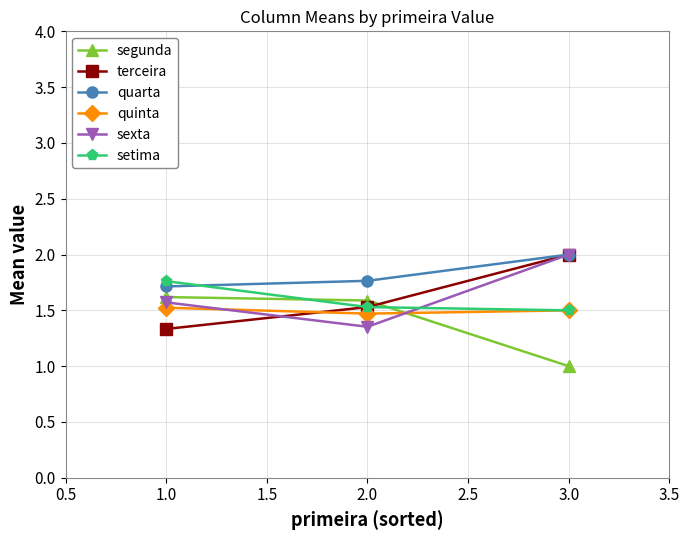

What position from the right is 3.0?

1